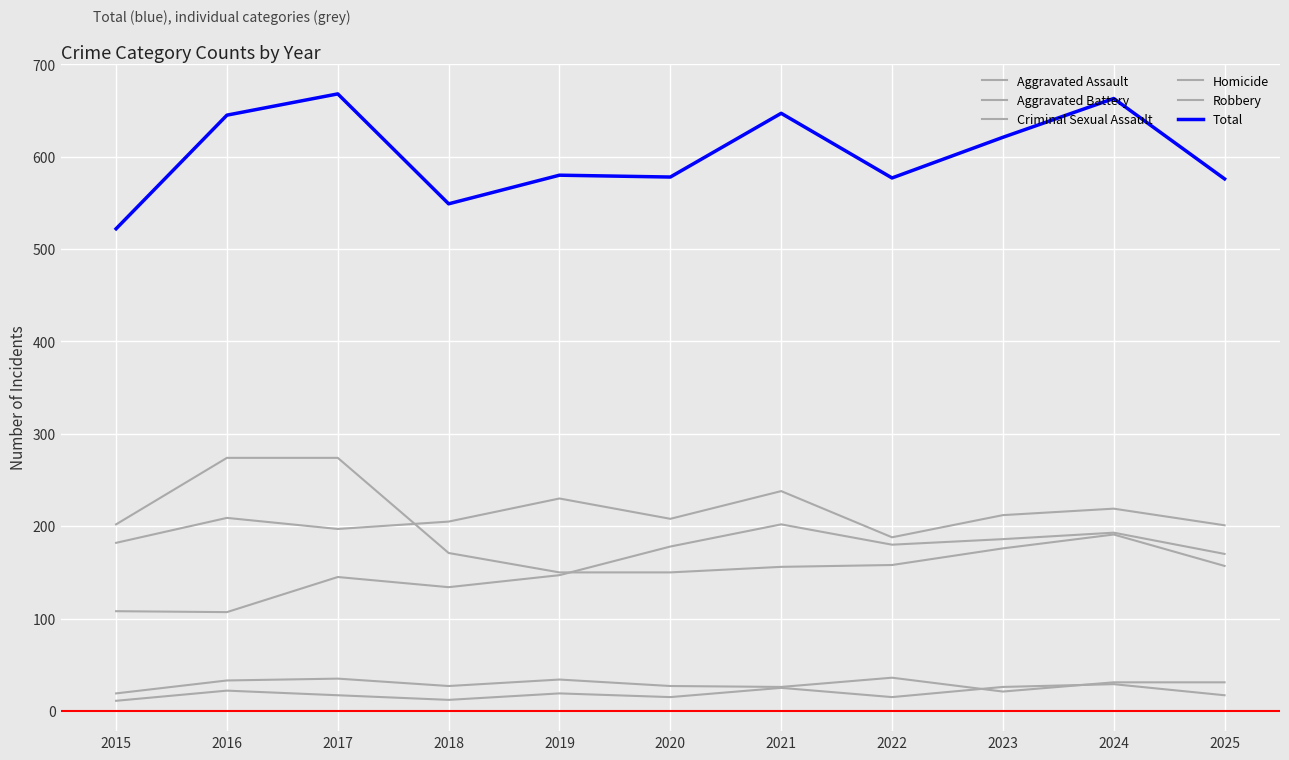

How many interior local valleys does the Total series have?

3